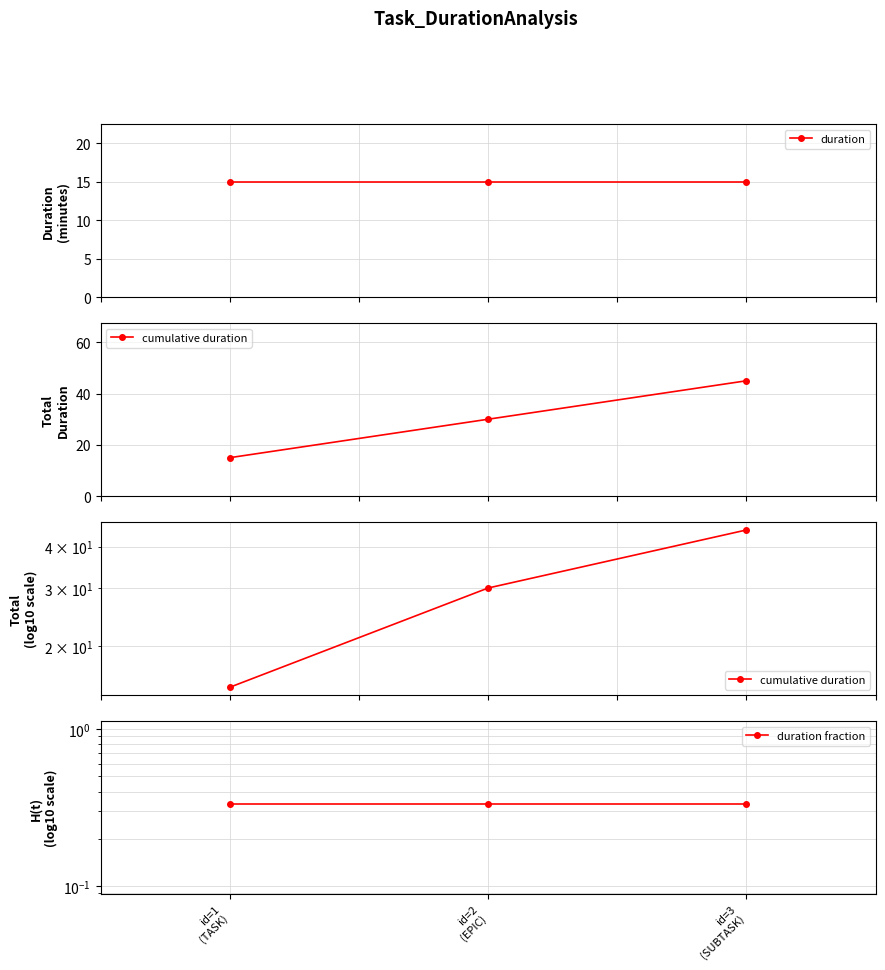

What is the minimum value for cumulative duration?

15.0